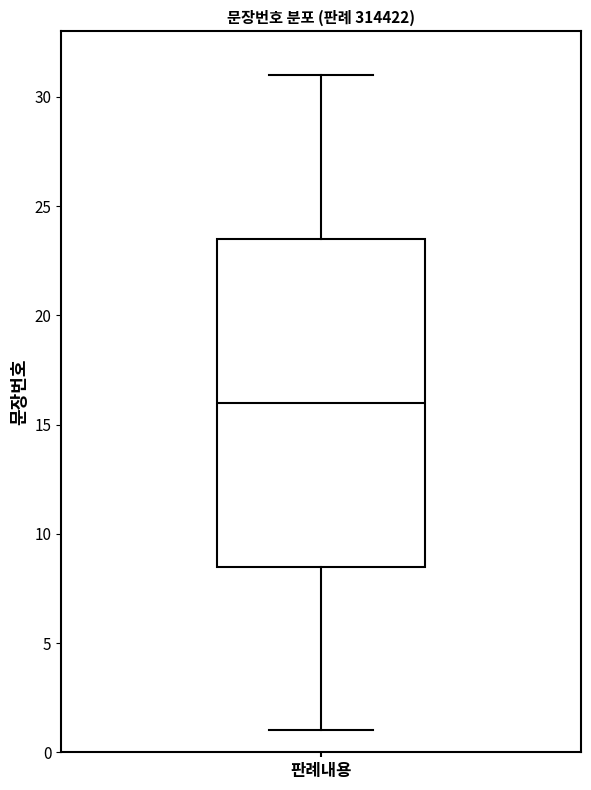

Where does the median line of the box for 판례내용 sit on the y-axis? The values are not printed on the chart, so give them approximately, as read against the axis.

16.0